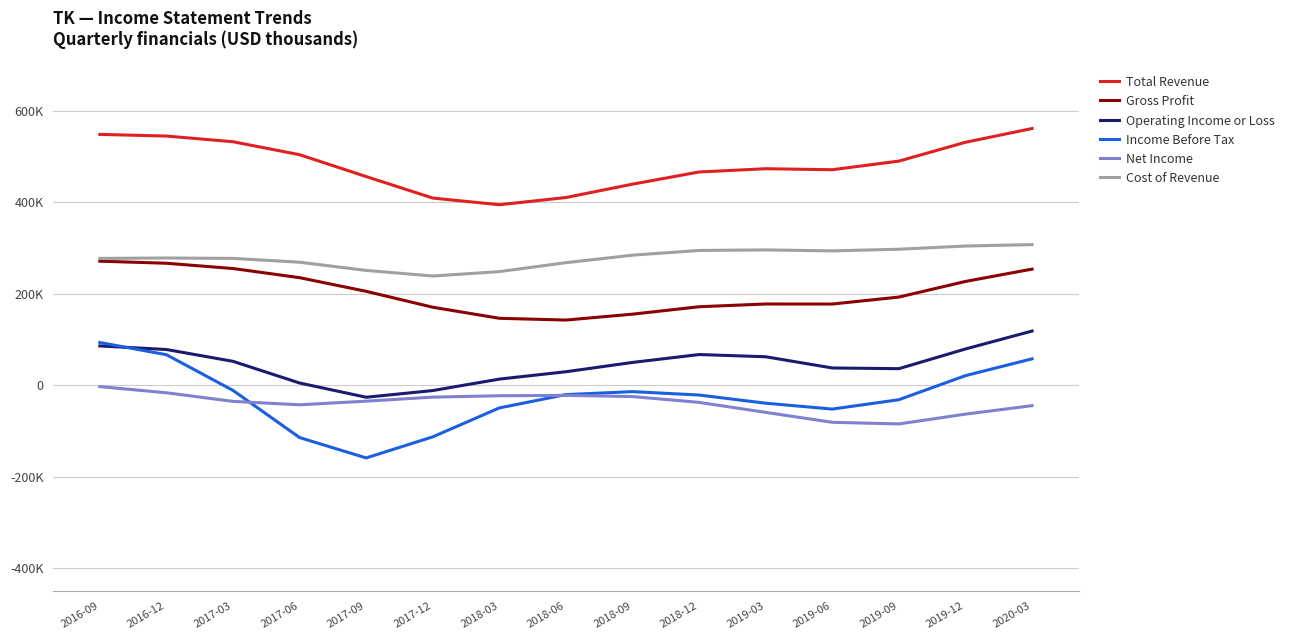

The Income Before Tax series shows -12152.4 at 2019-09. True or false?

False